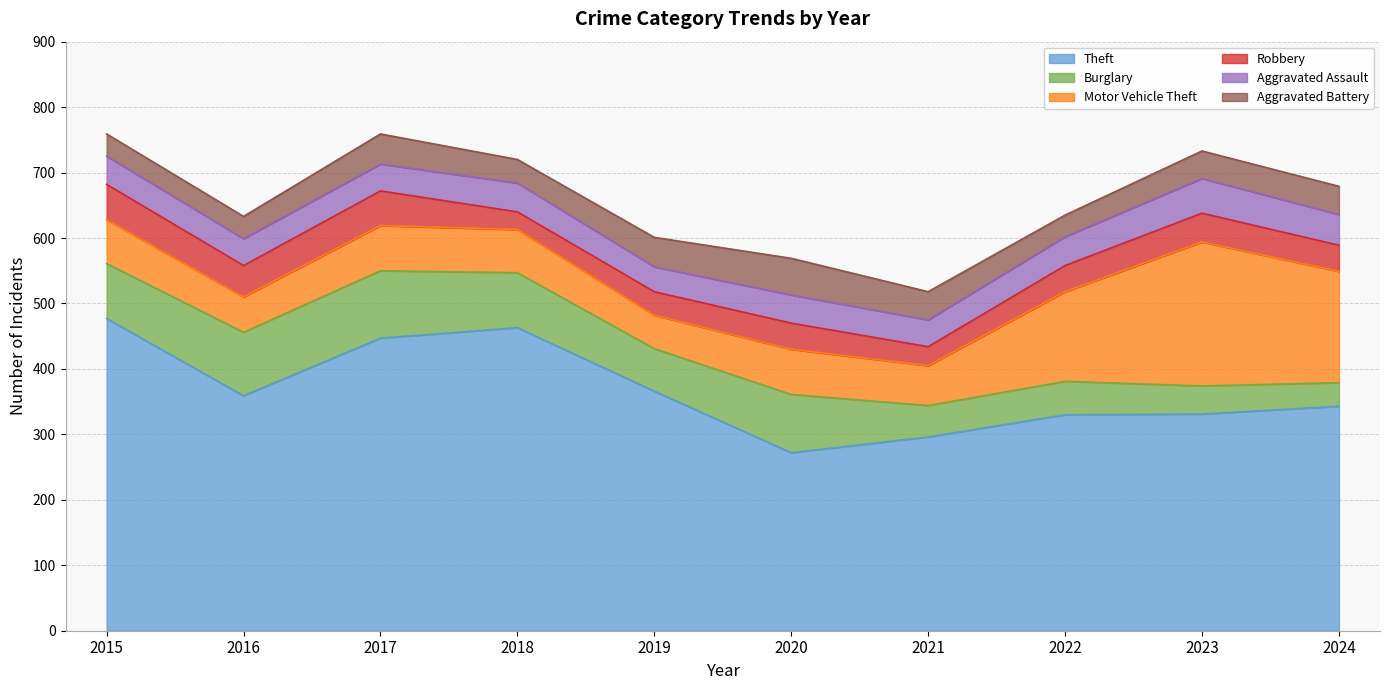

How many interior local peaks does the Robbery series have?

3